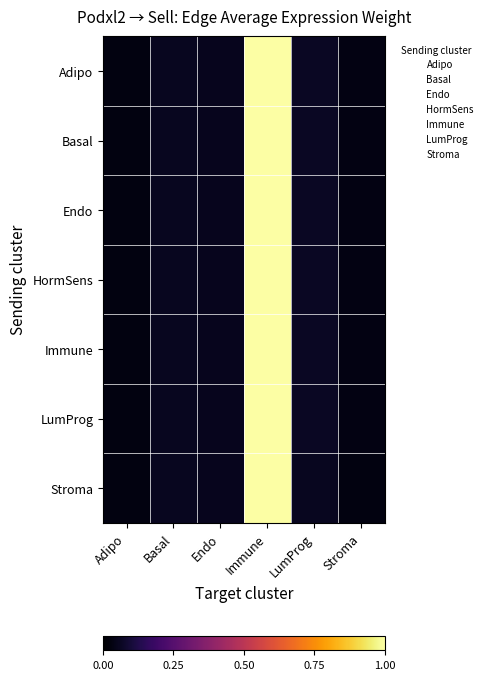

At how many categories does at least one series exceed 0?

6